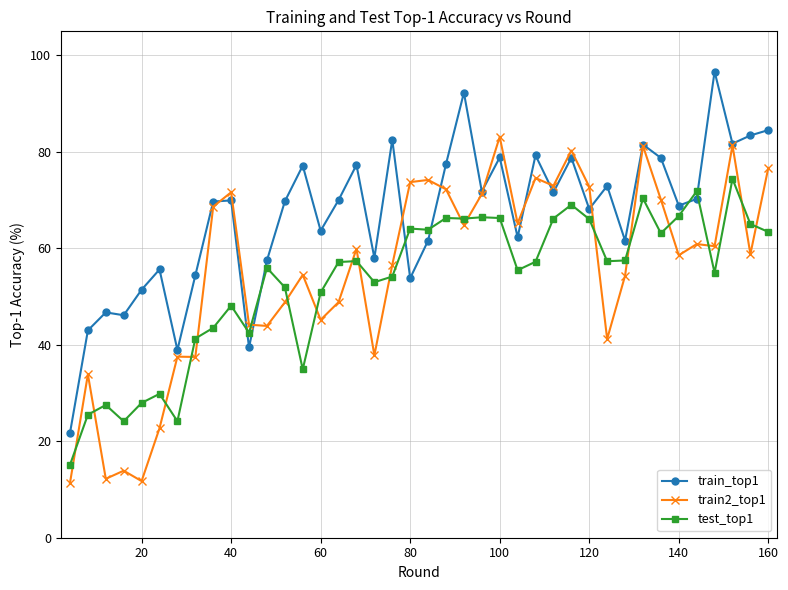

What is the value of the train_top1 point at the 33rd from the left?

81.5